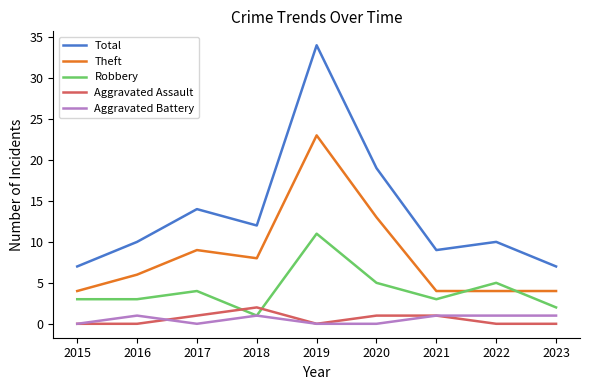

Between 2017 and 2020, which series saw the biggest shift?

Total